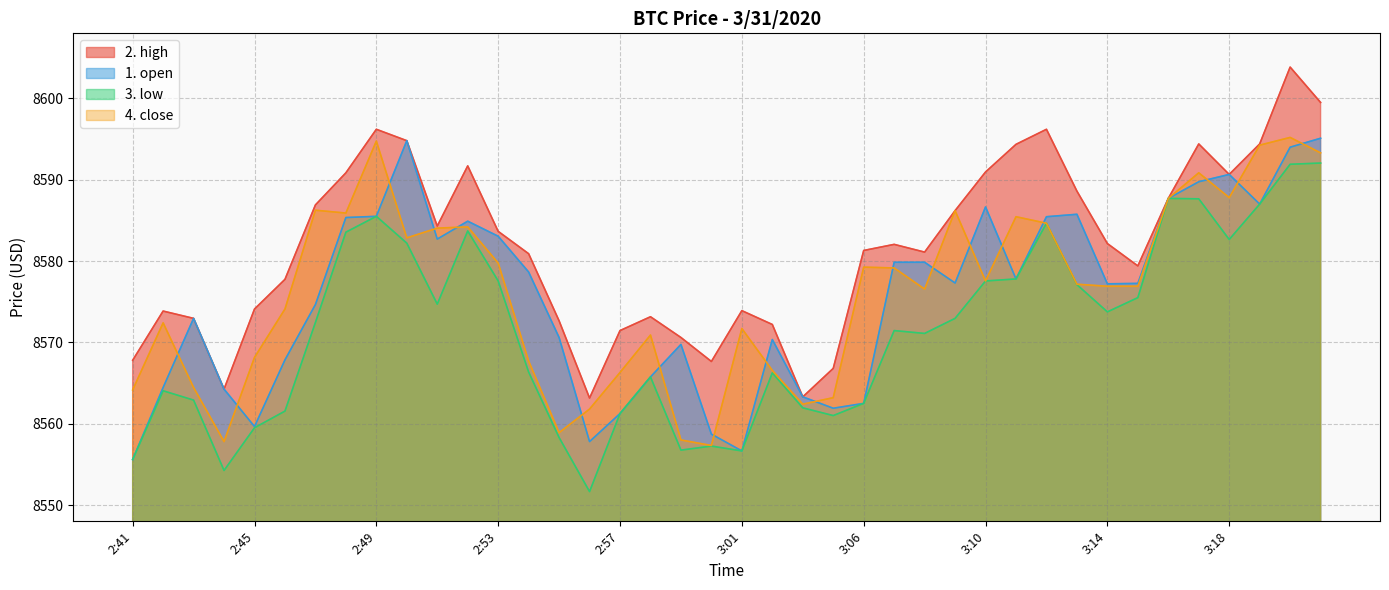

At which label does 3. low reach its minimum?

2:56